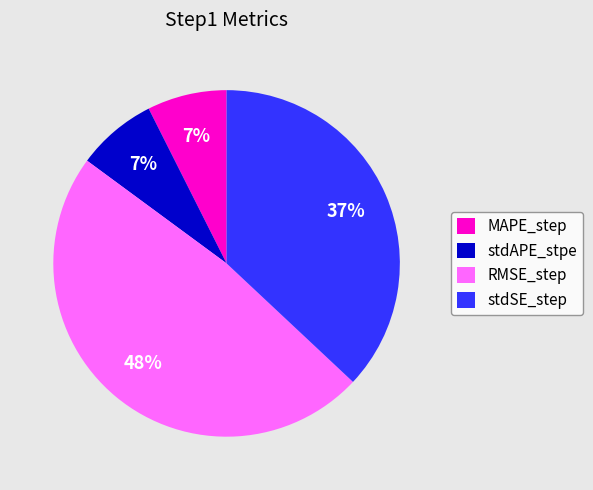

Between MAPE_step and RMSE_step, which is larger?

RMSE_step